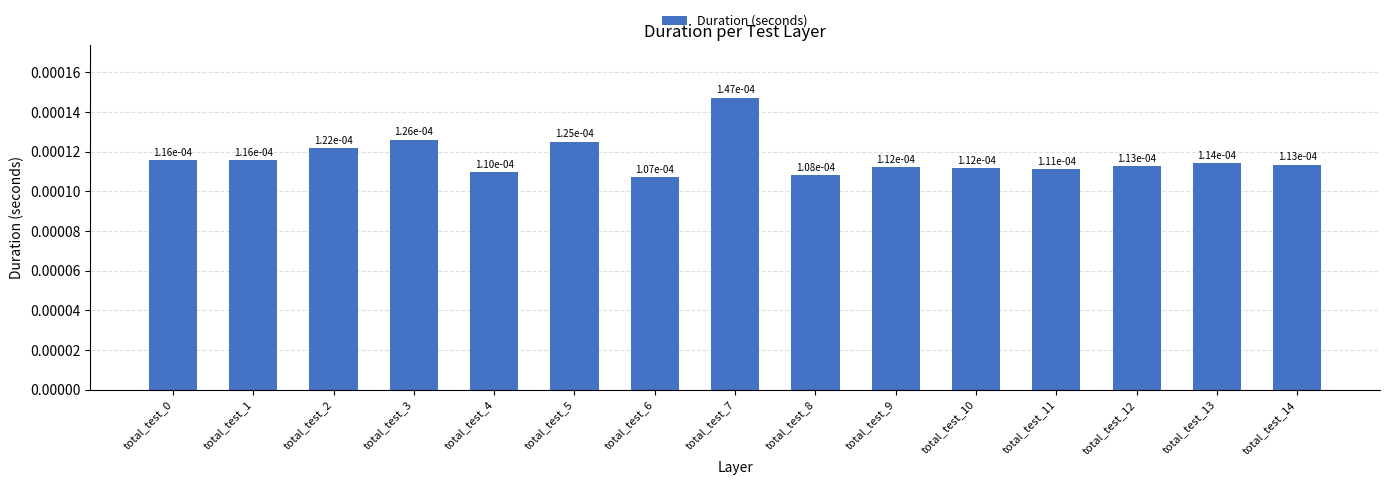

How many values are between 0 and 1?

15